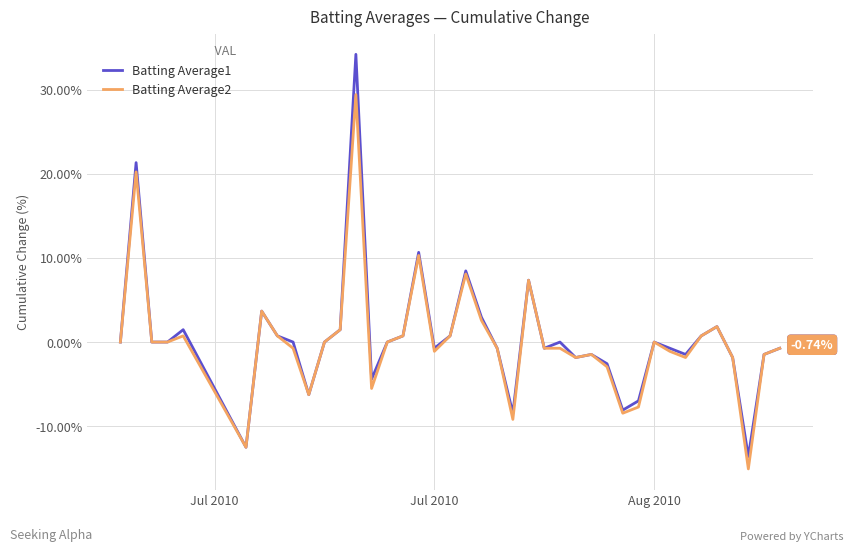

Is this an area chart (filled region under the line)?

No